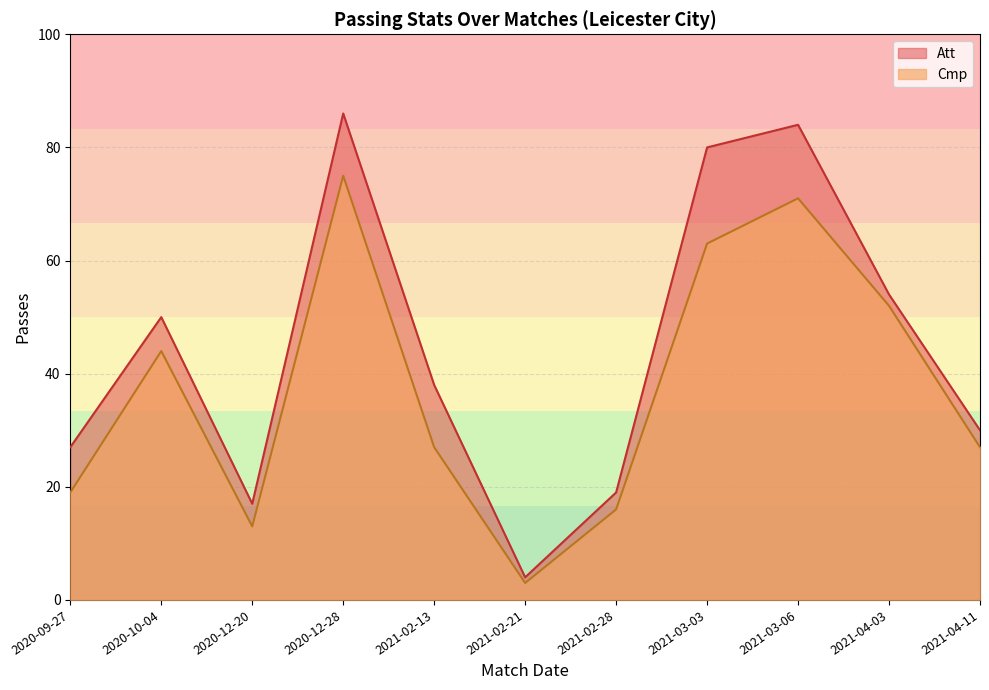

Which series has the largest total across all categories?

Att